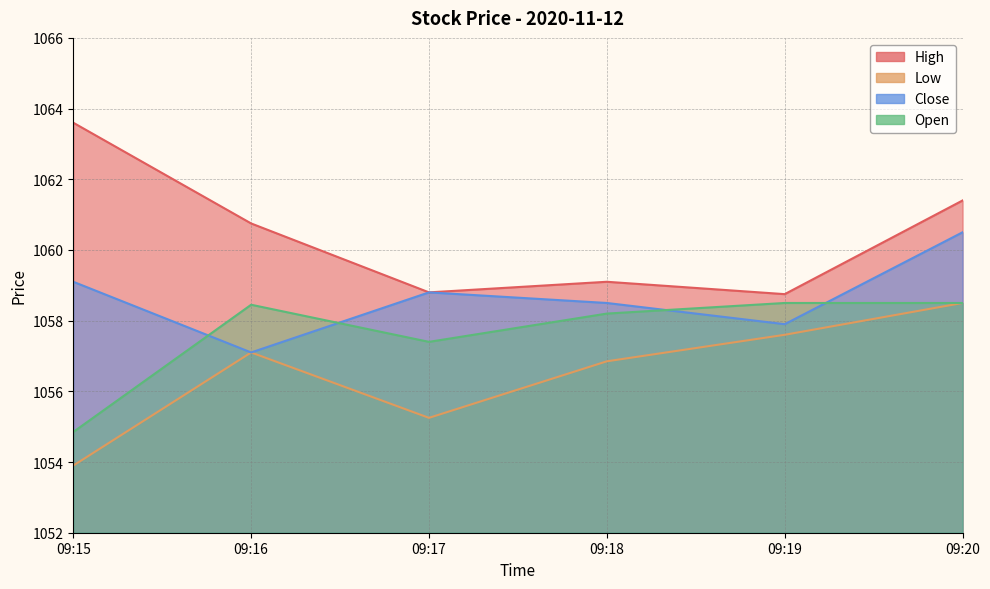

What are all the series names shown in the legend?

High, Low, Close, Open